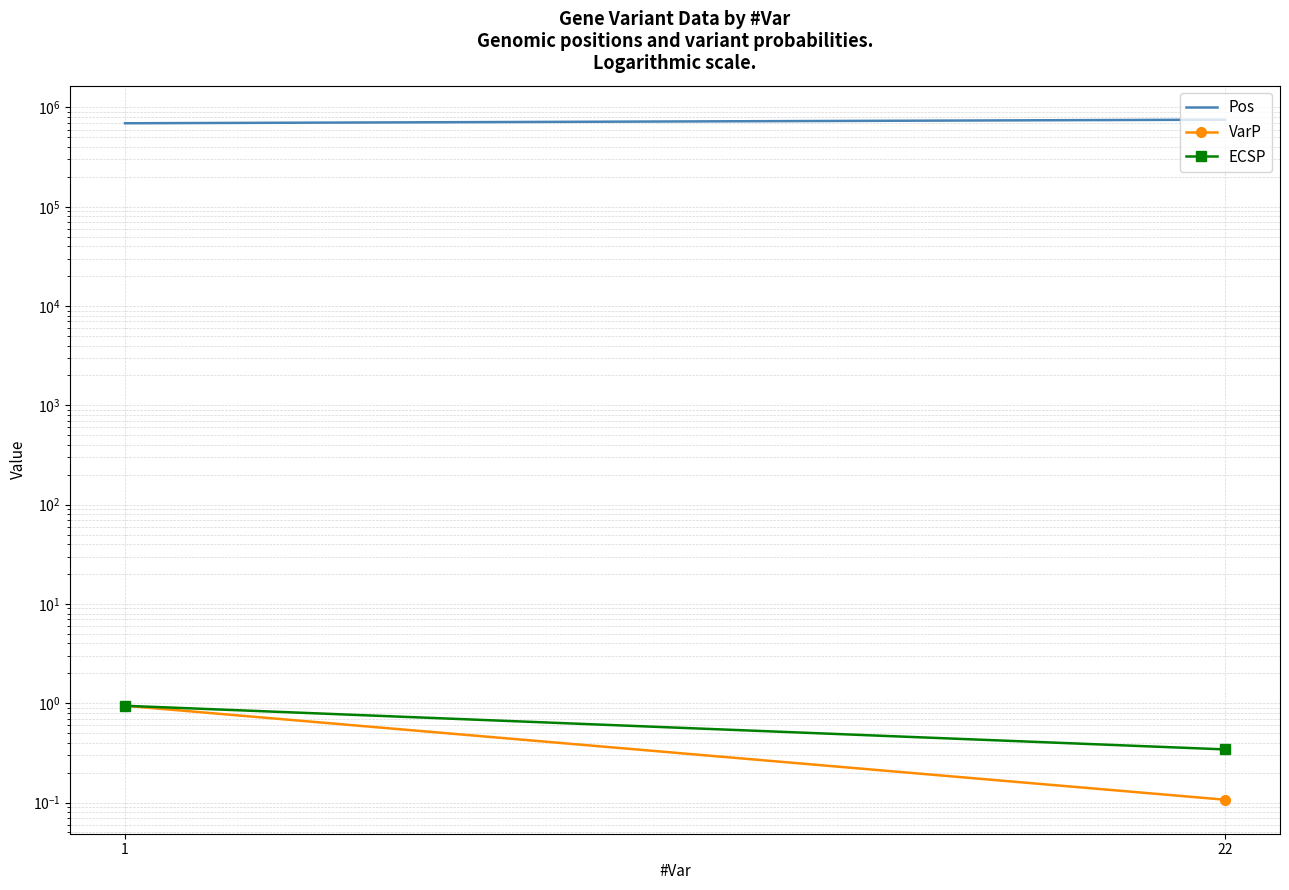

What is the maximum value shown in the chart?

754105.0